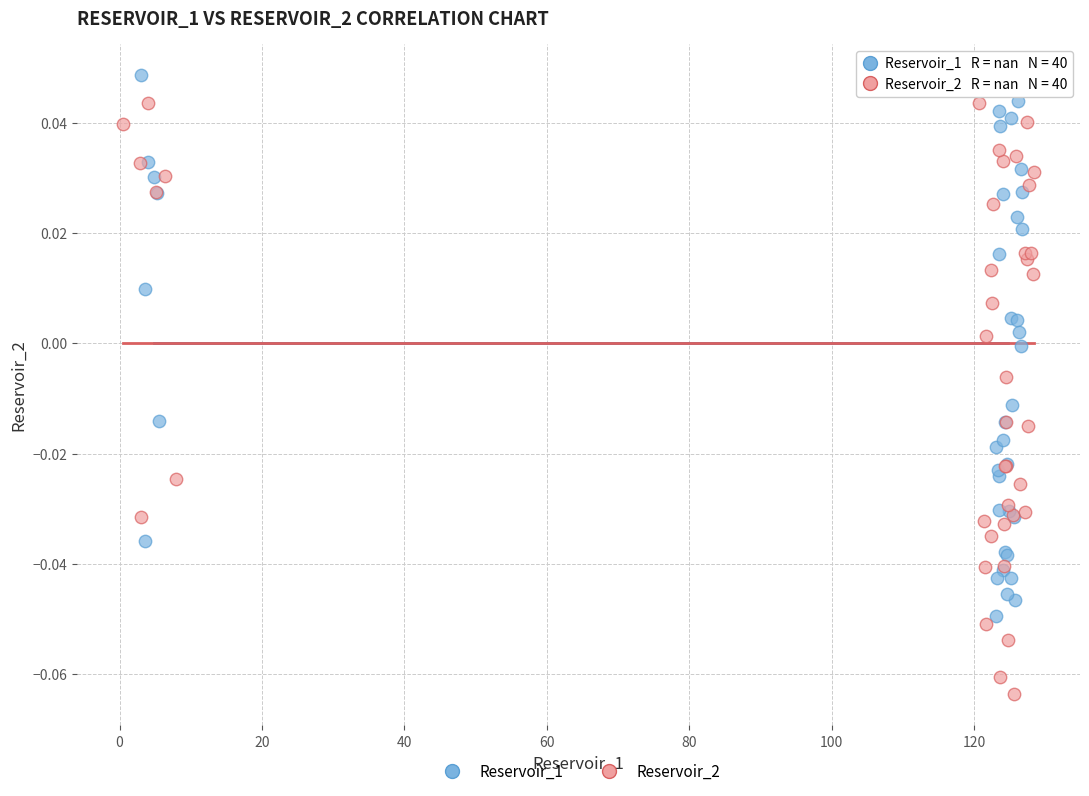

Which series reaches the maximum Y coordinate?

Reservoir_1